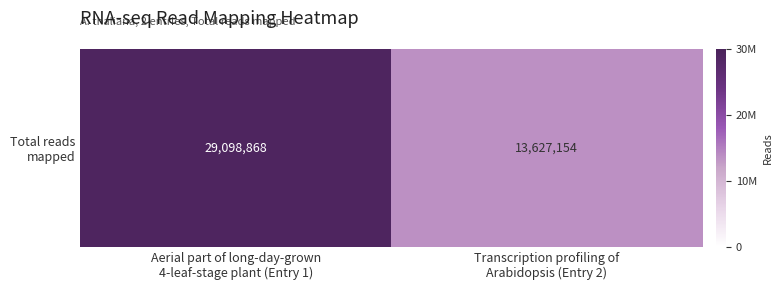

What is the sum of all values?

42726022